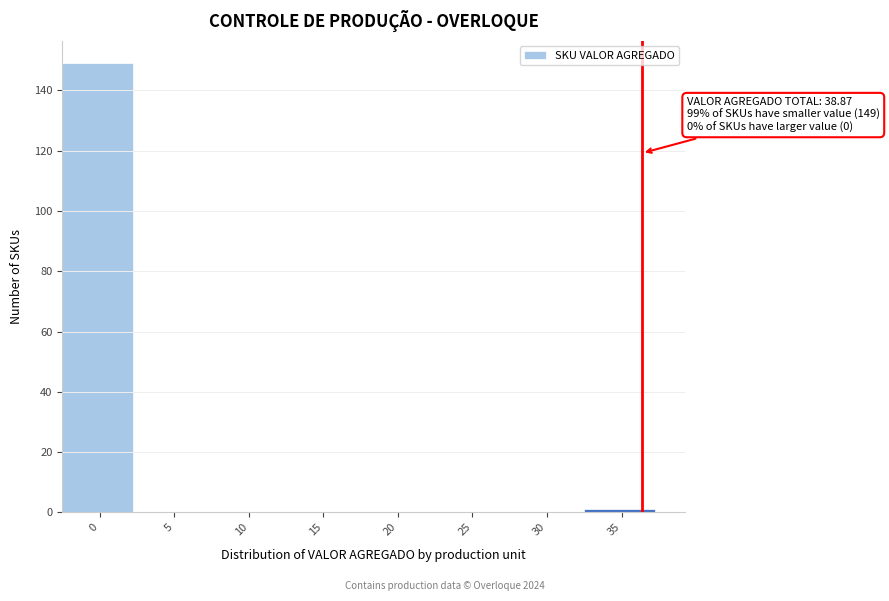

Reading left to right, what are all the values shown in this chart?

0=149	5=0	10=0	15=0	20=0	25=0	30=0	35=1